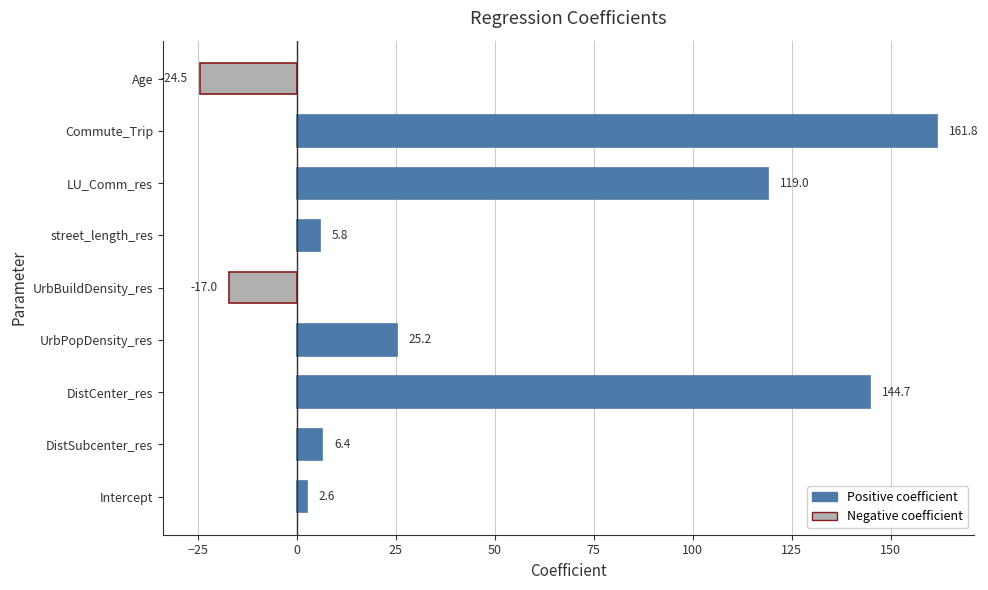

How many values are below zero?

2